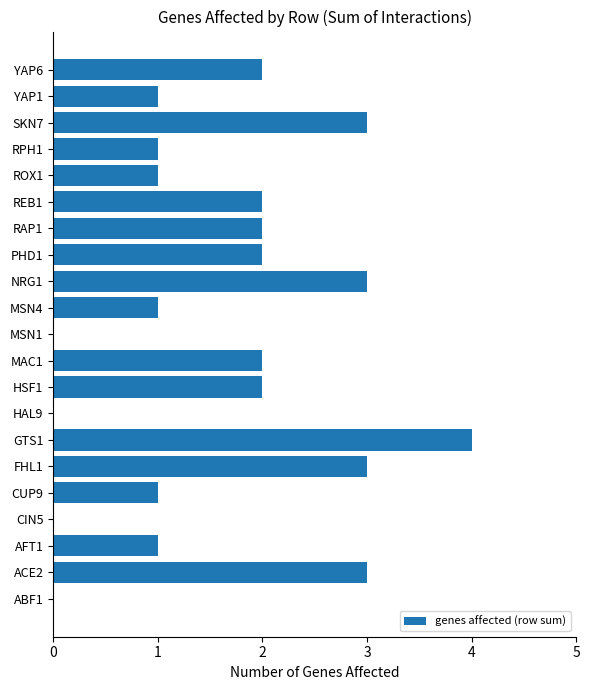

Between REB1 and CUP9, which is larger?

REB1